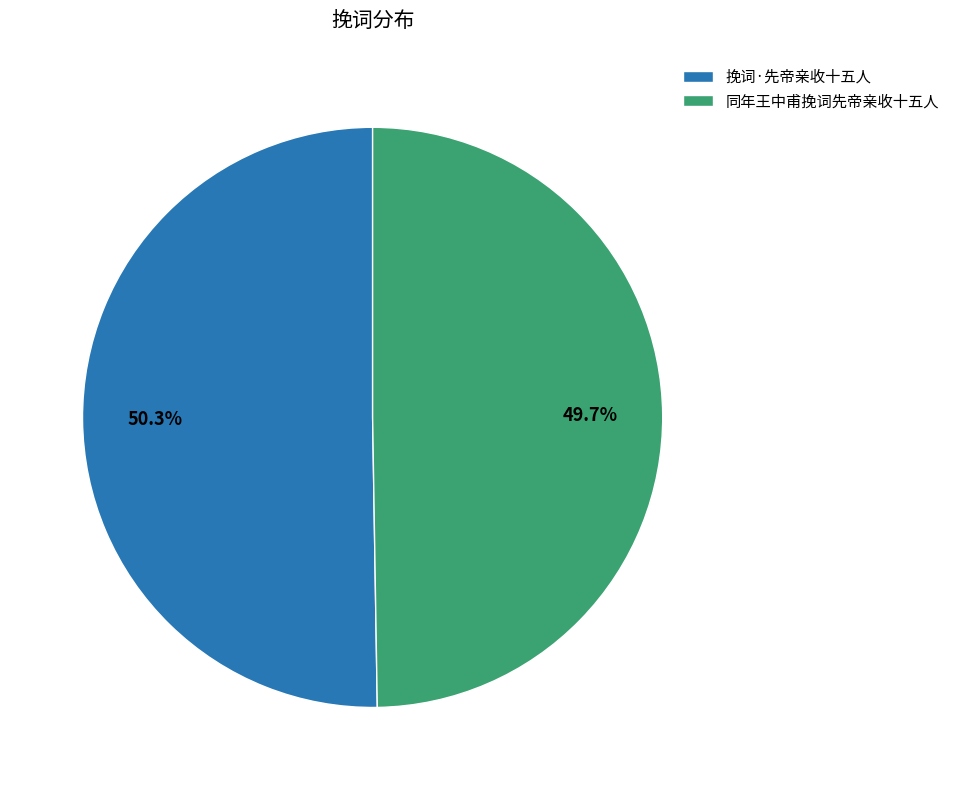

How many slices are in this pie chart?

2